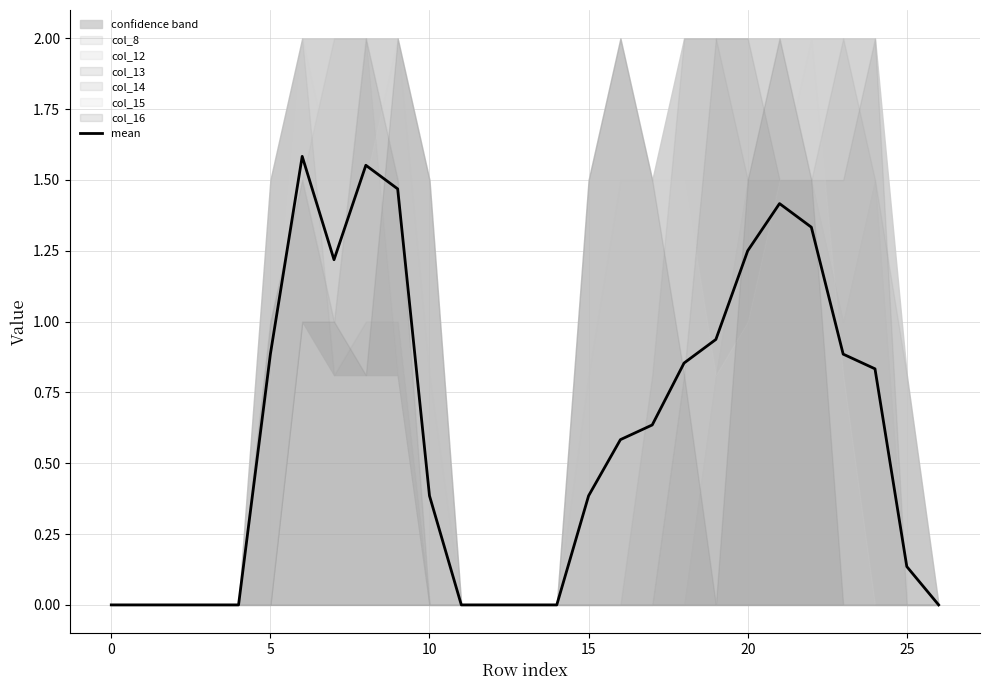

Is it true that mean equals 0.0 at 0?

True